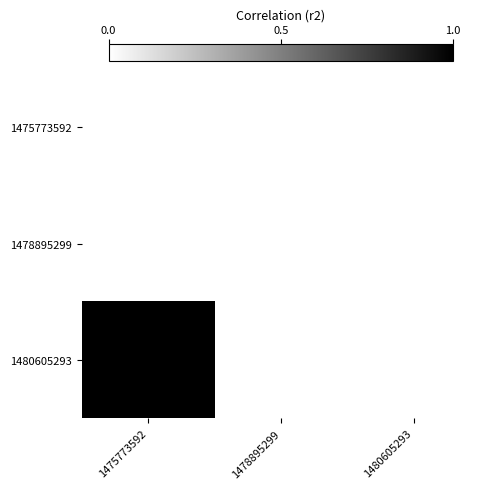

Reading left to right, what are all the values shown in this chart?

1475773592: 1475773592=0	1478895299=0	1480605293=0
1478895299: 1475773592=0	1478895299=0	1480605293=0
1480605293: 1475773592=1	1478895299=0	1480605293=0